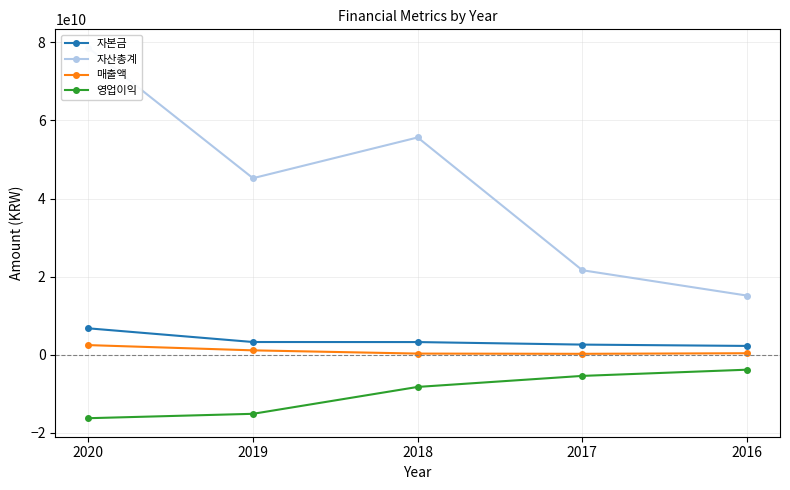

How many lines are shown in the chart?

4